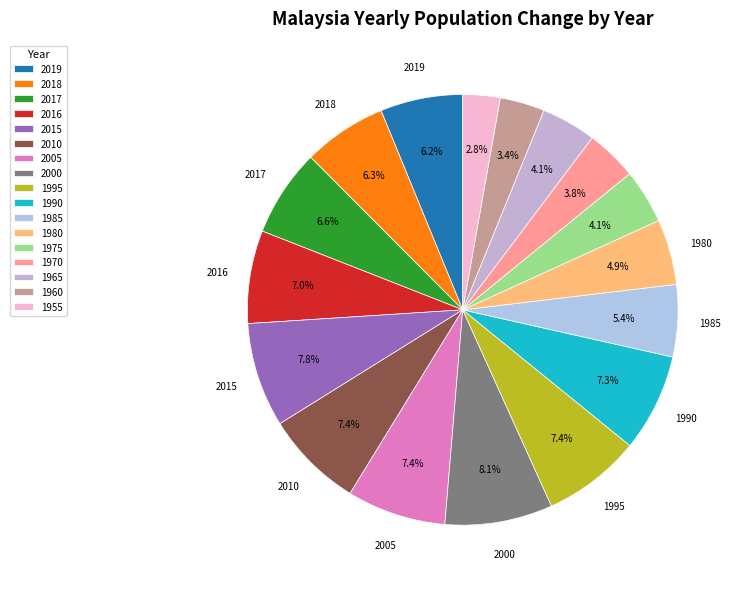

How many slices are in this pie chart?

17